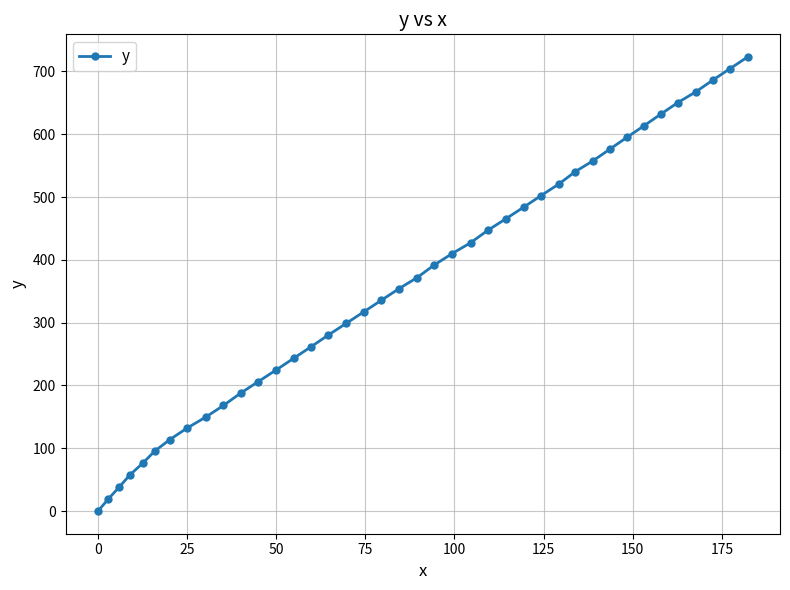

What is the sum of all values?

14523.8